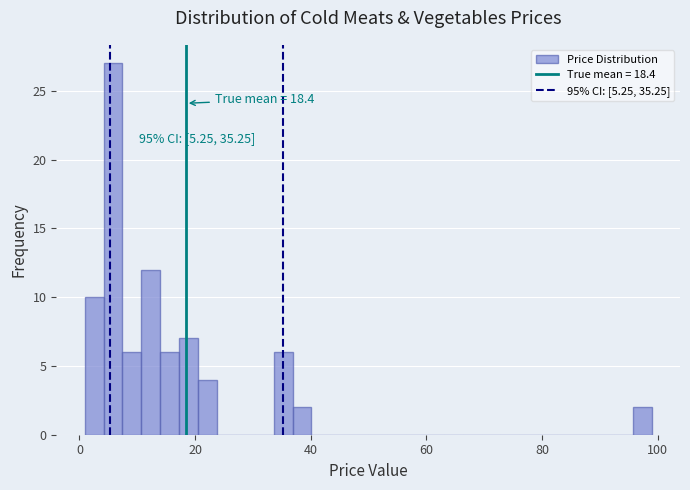

Read against the x-axis, roughly where is the centre of the tallest bar?

6